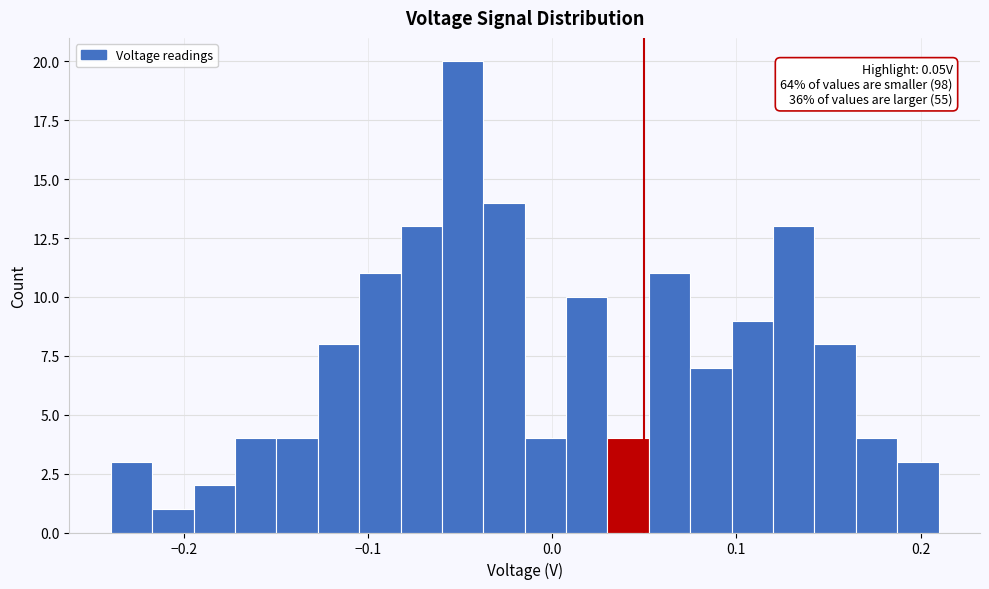

Read against the x-axis, roughly where is the centre of the tallest bar?

-0.05